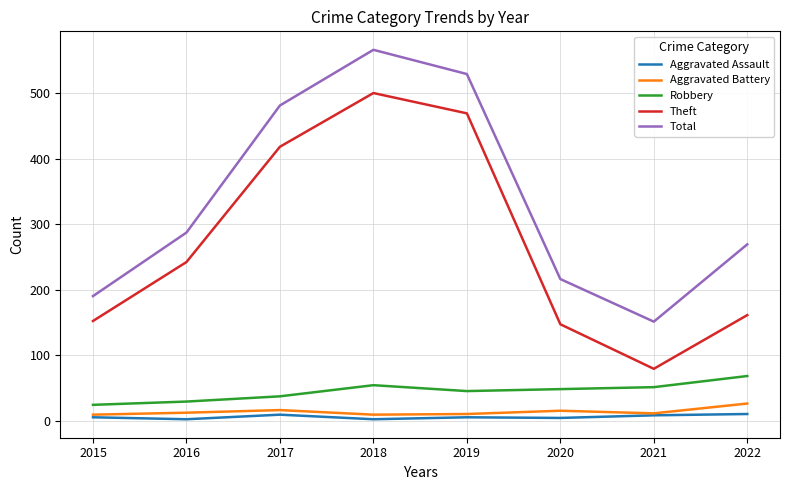

Is it true that Aggravated Assault equals 2 at 2016?

True